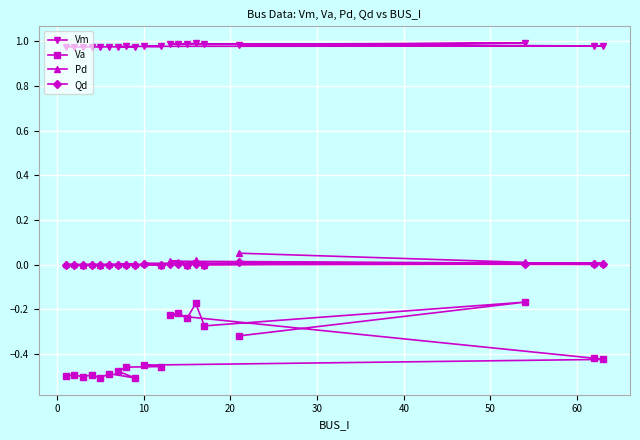

Rank the series by their maximum value, from highest to lowest.

Vm, Pd, Qd, Va